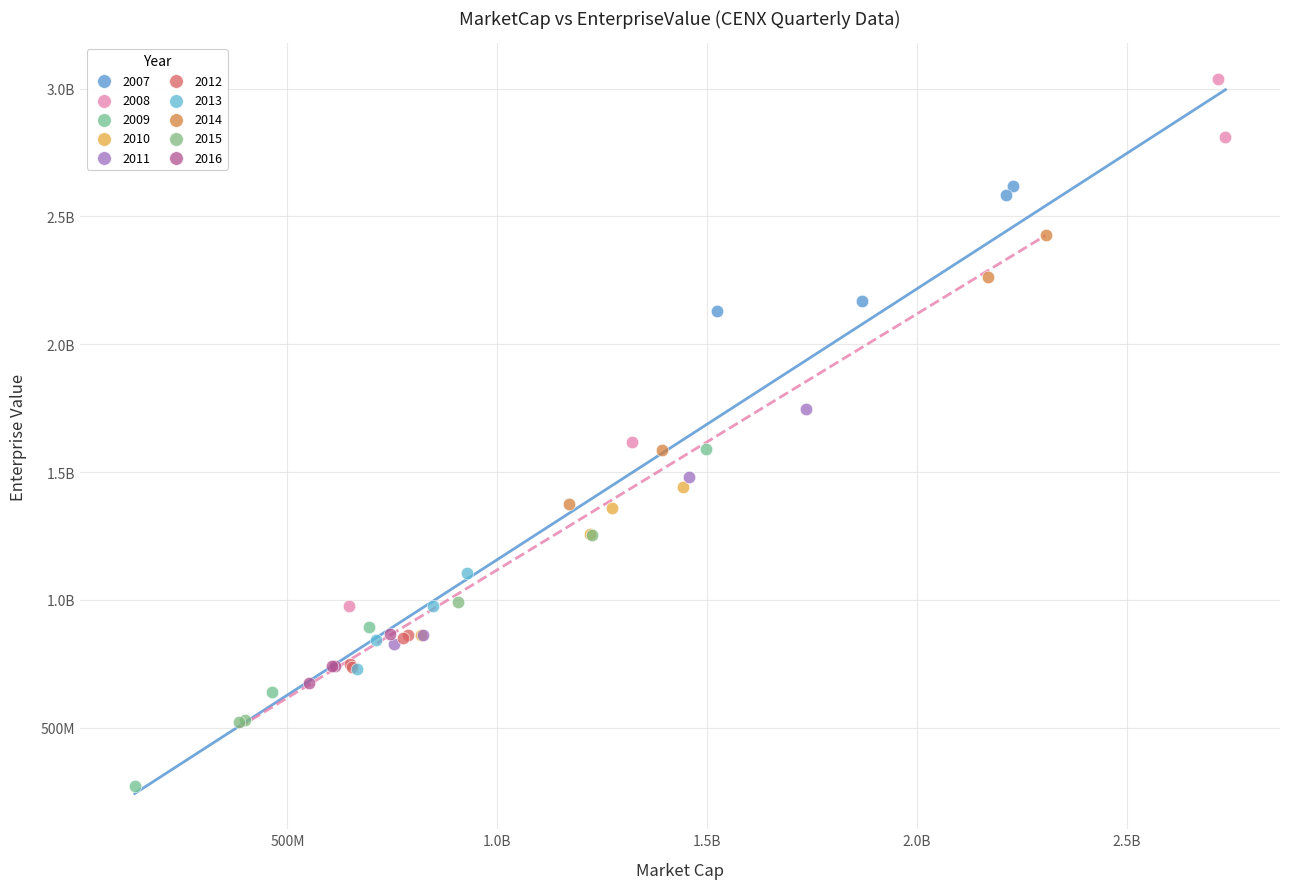

What are all the series names shown in the legend?

2007, 2008, 2009, 2010, 2011, 2012, 2013, 2014, 2015, 2016